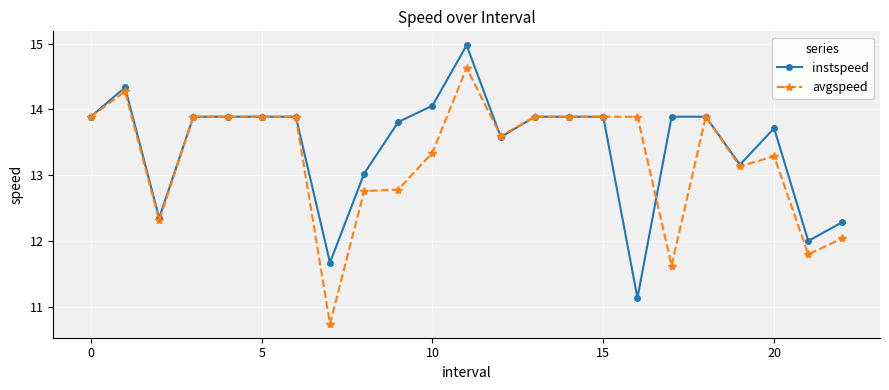

What is the greatest value displayed?

15.0